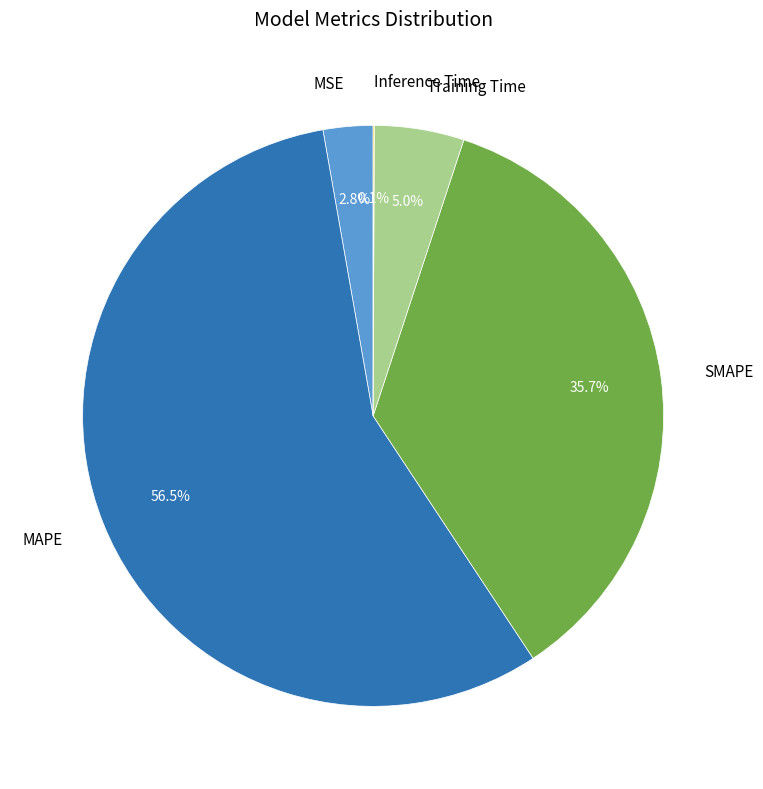

Which category accounts for the majority?

MAPE